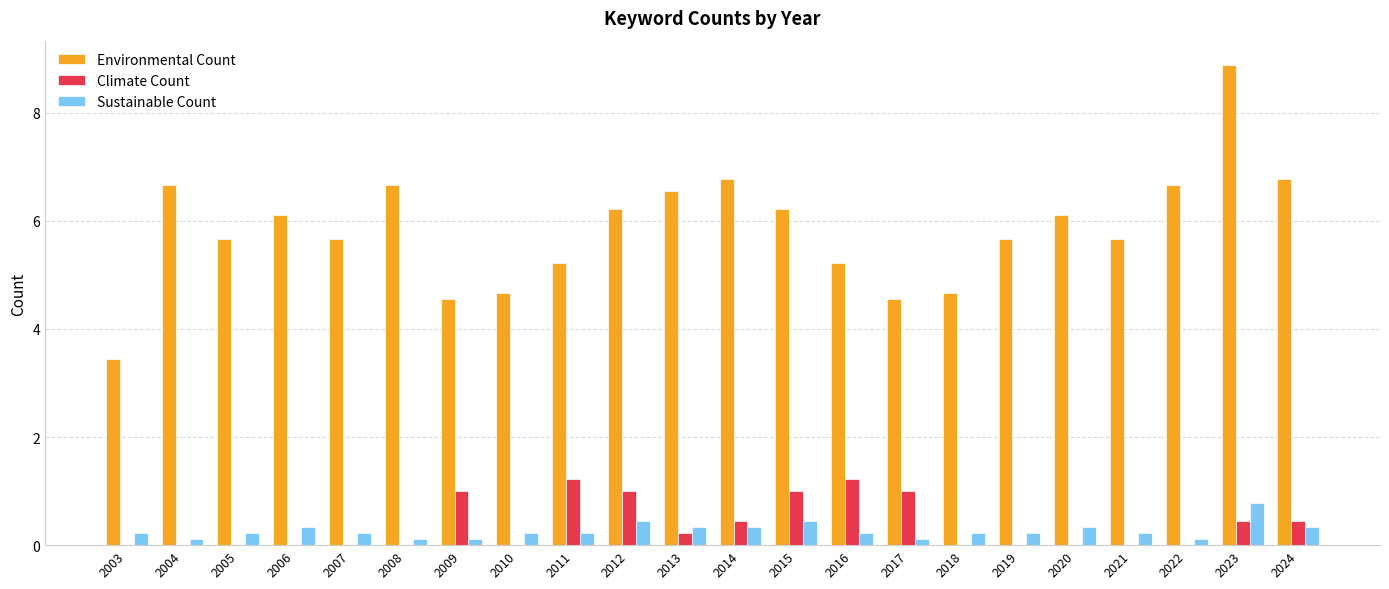

Reading right to left, what are all the values shown in this chart?

Environmental Count: 6.8	8.9	6.7	5.7	6.1	5.7	4.7	4.6	5.2	6.2	6.8	6.6	6.2	5.2	4.7	4.6	6.7	5.7	6.1	5.7	6.7	3.4
Climate Count: 0.4	0.4	0.0	0.0	0.0	0.0	0.0	1.0	1.2	1.0	0.4	0.2	1.0	1.2	0.0	1.0	0.0	0.0	0.0	0.0	0.0	0.0
Sustainable Count: 0.3	0.8	0.1	0.2	0.3	0.2	0.2	0.1	0.2	0.4	0.3	0.3	0.4	0.2	0.2	0.1	0.1	0.2	0.3	0.2	0.1	0.2